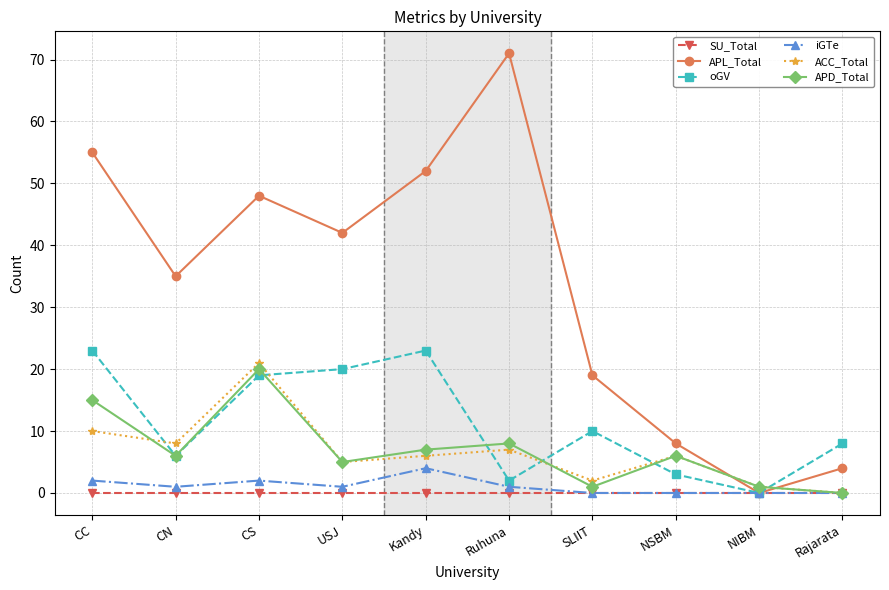

Which series has the largest total across all categories?

APL_Total